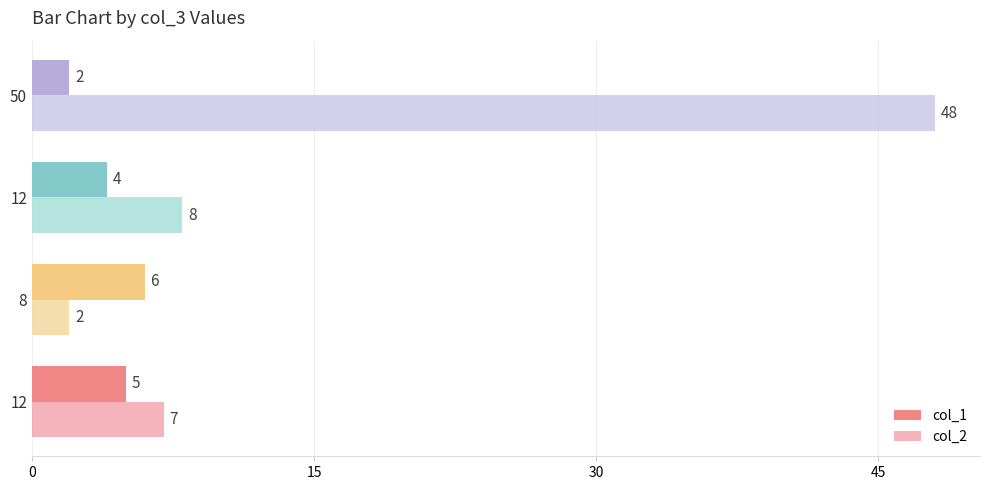

Which category has the lowest value in the col_2 series?

8